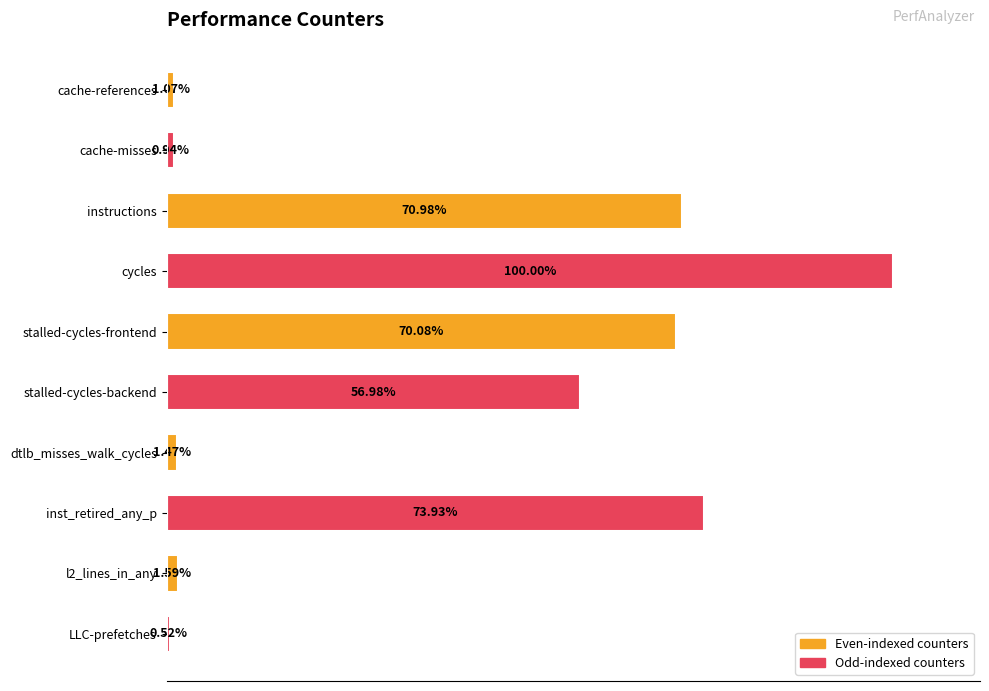

Which has a higher value, cache-misses or instructions?

instructions